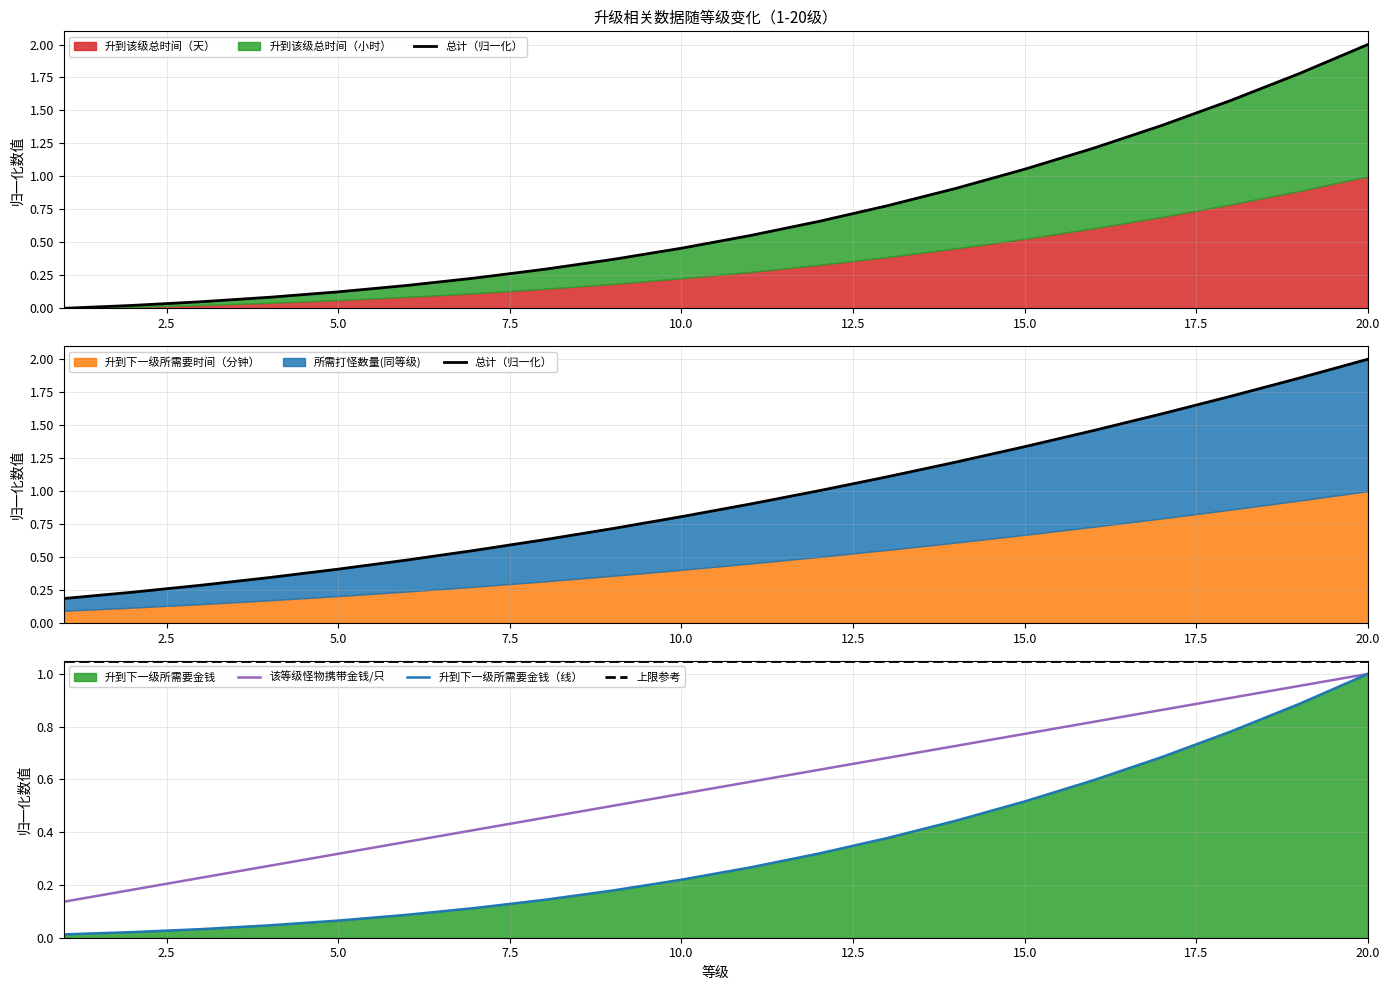

At which label does 升到该级总时间（天） reach its peak?

20